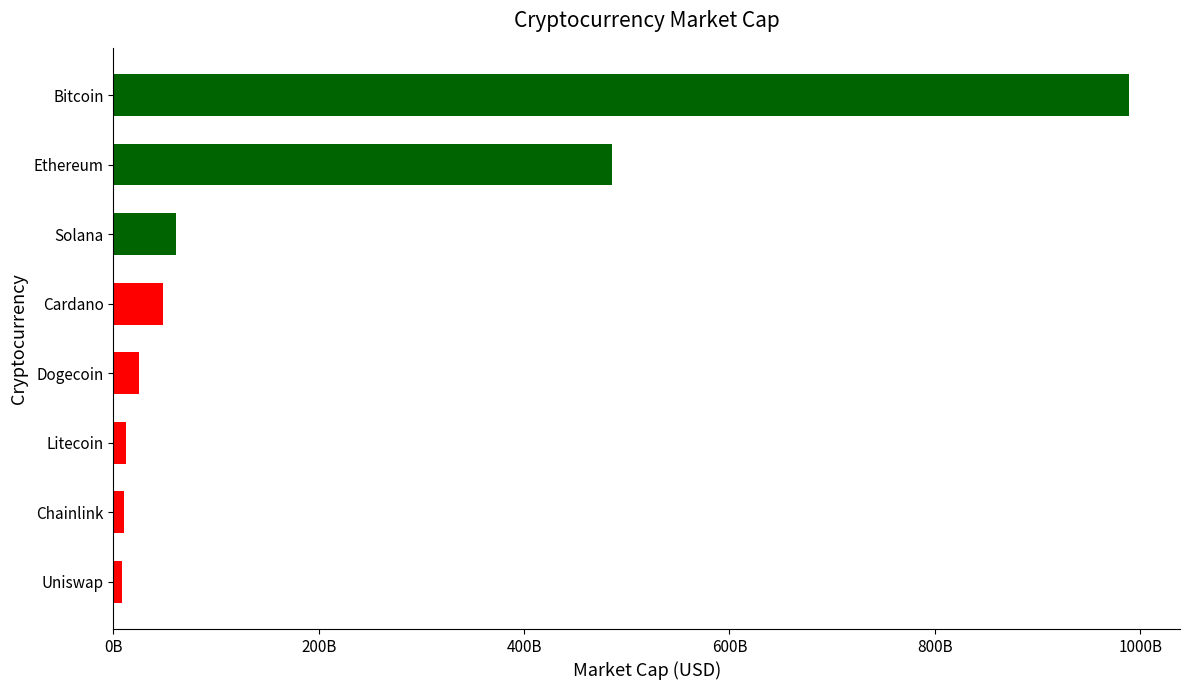

Are the bars horizontal?

Yes